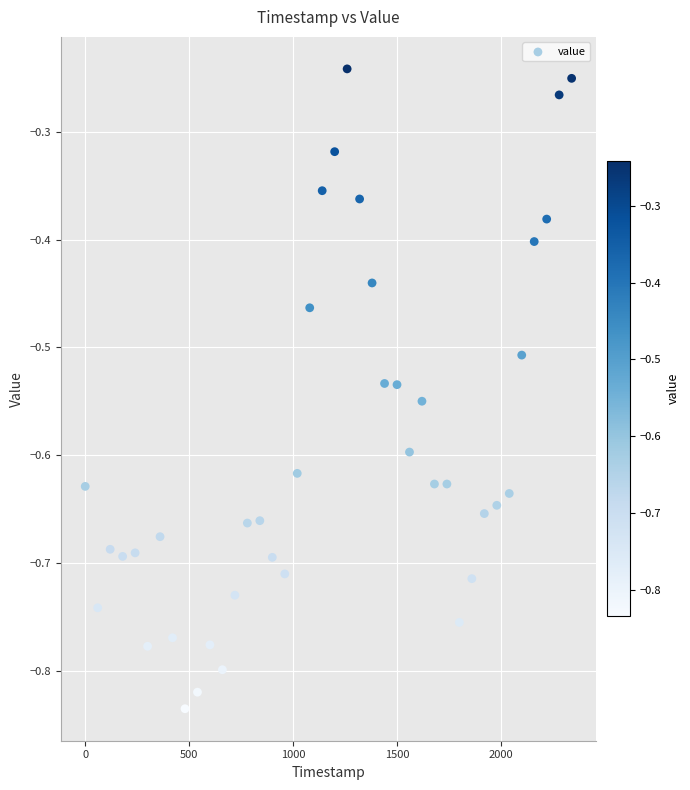

What is the range of X values (max minus min)?

2340.0